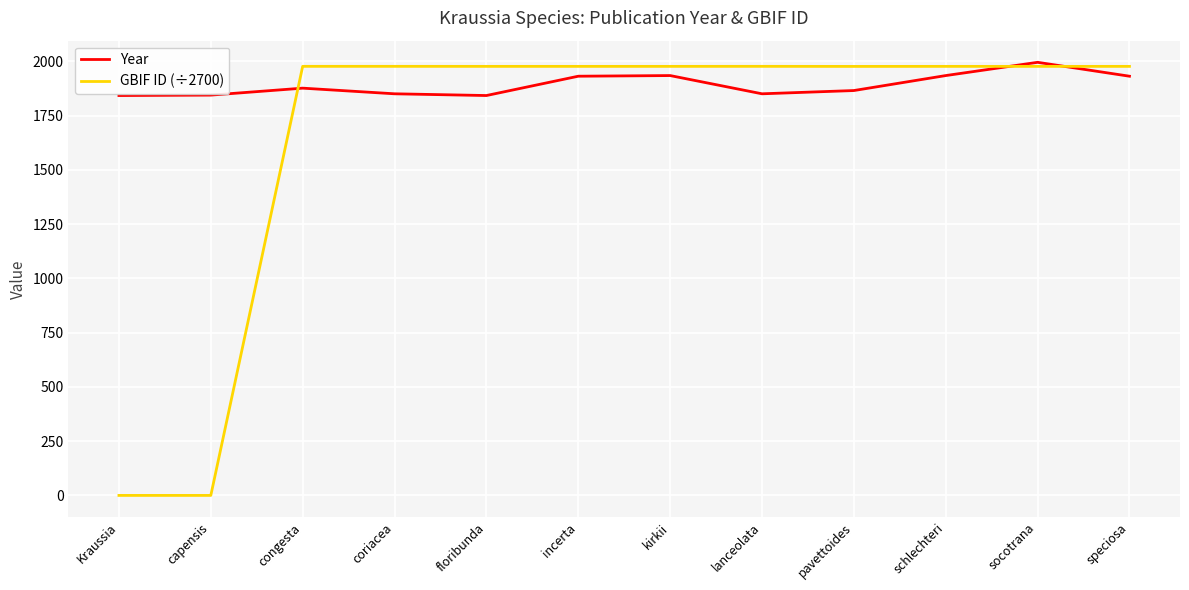

True or false: GBIF ID (÷2700) has a value of 502.0 at speciosa.

False